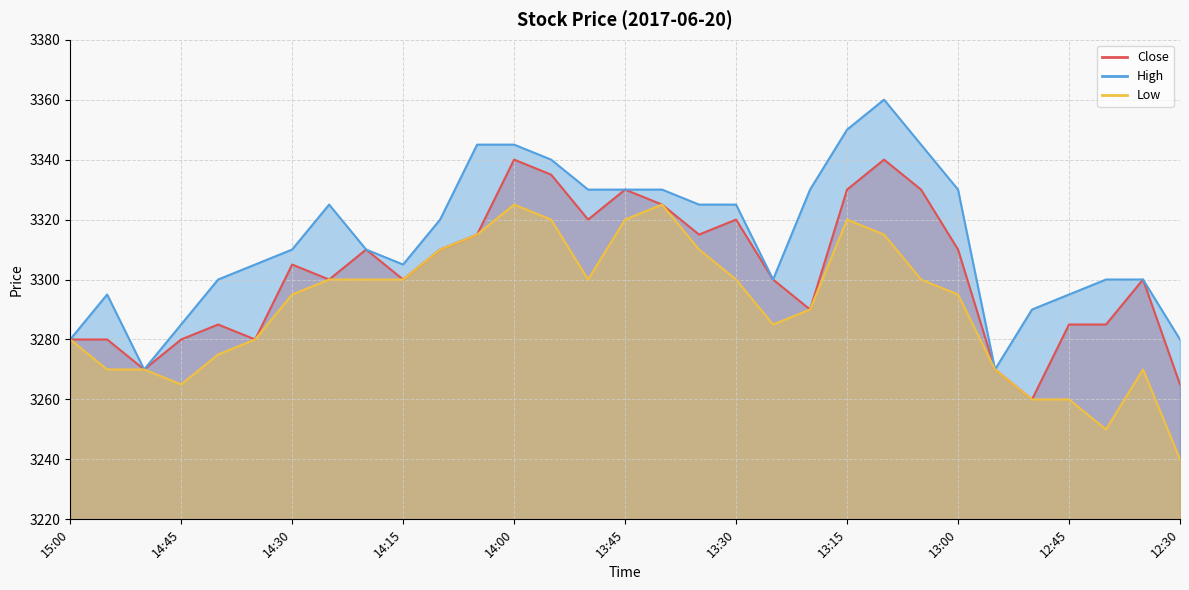

Rank the series at 13:50 from lowest to highest value.

Low, Close, High